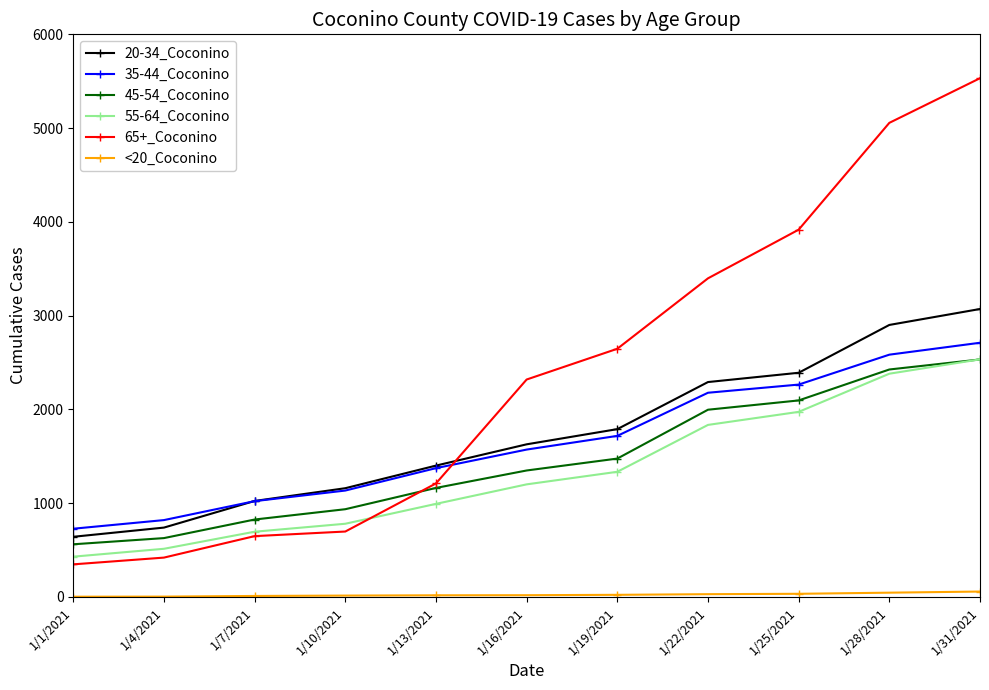

What is the total value across all series at 1/19/2021?

8989